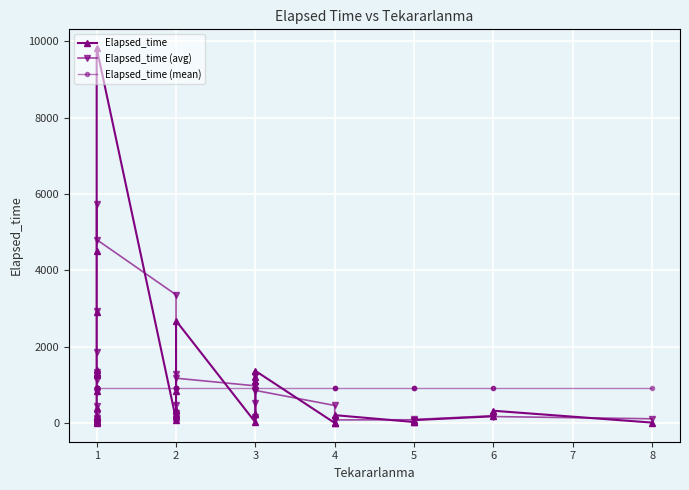

After their last crossing, which series has the higher values: Elapsed_time (avg) or Elapsed_time (mean)?

Elapsed_time (mean)